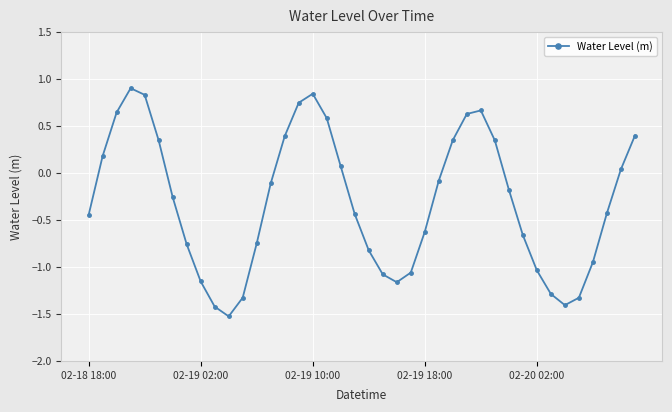

What is the greatest value displayed?

0.9